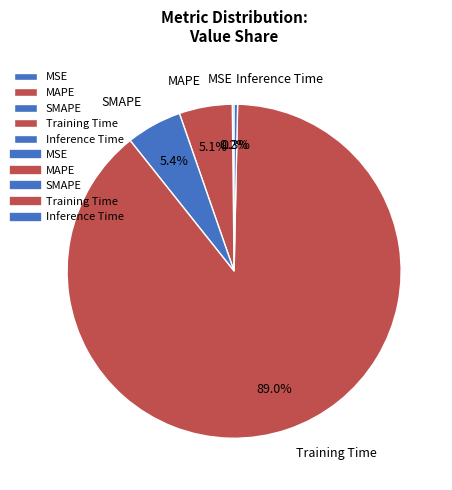

What percentage do Training Time and SMAPE together represent?

94.4%